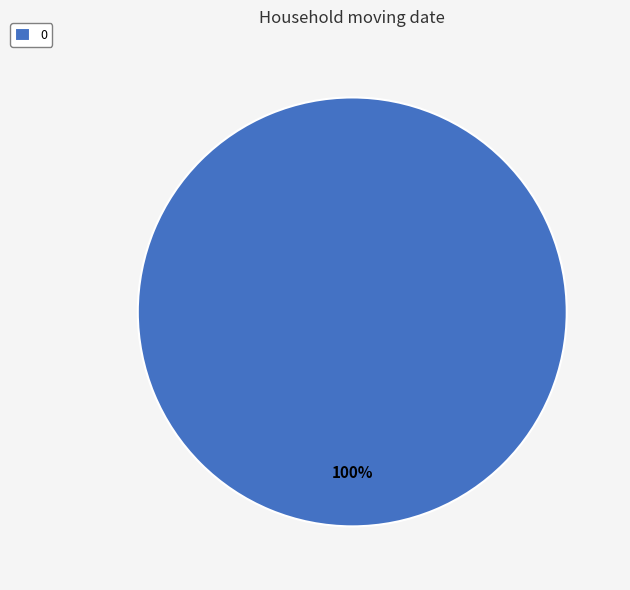

The 0 slice represents 100% of the pie. True or false?

True